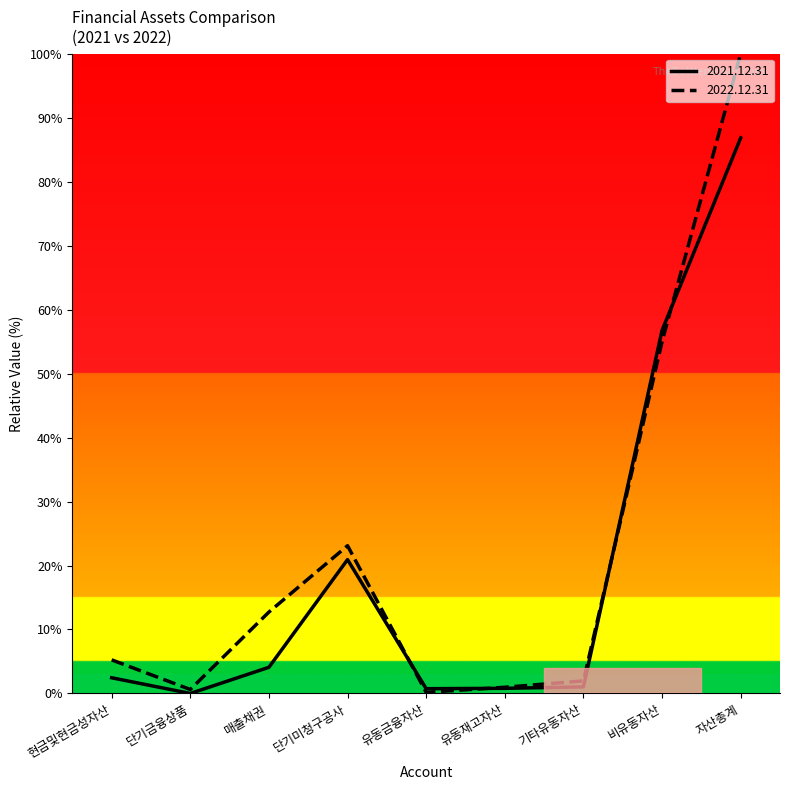

Which series changed the most between 현금및현금성자산 and 비유동자산?

2021.12.31